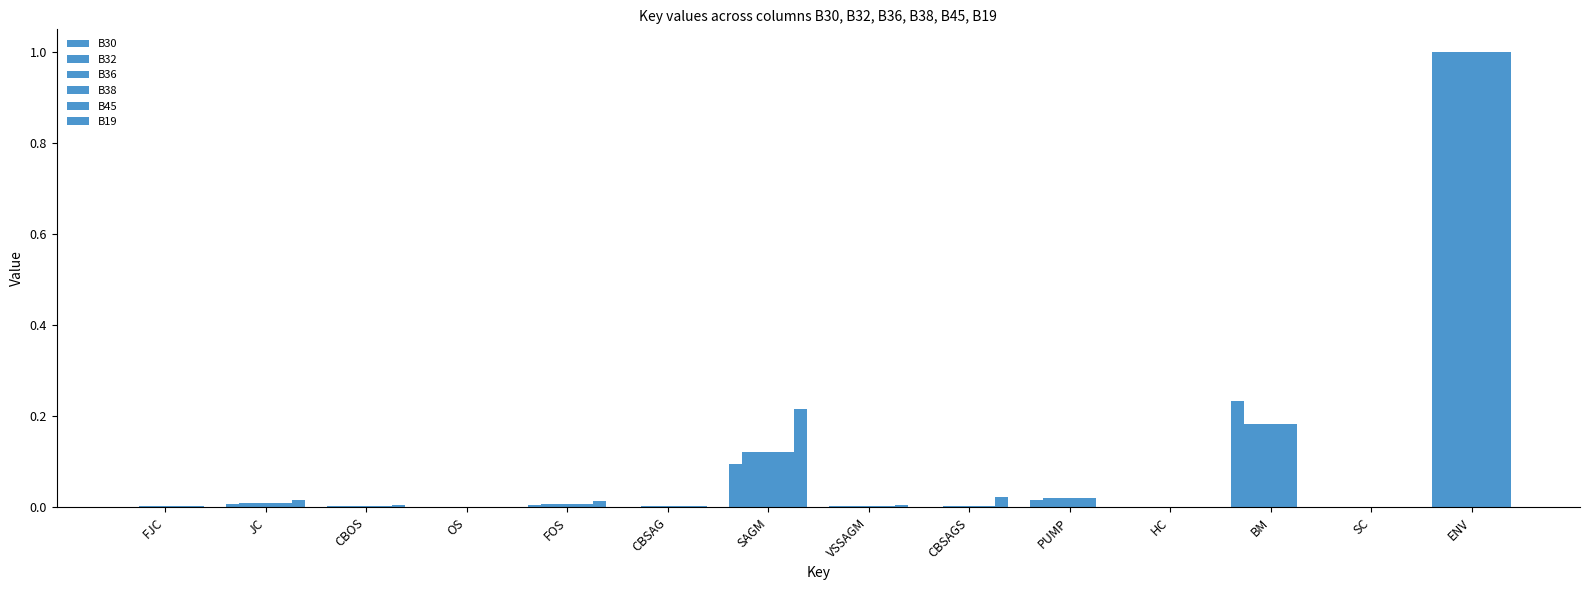

What is the difference between the B36 values at CBSAG and BM?

0.2